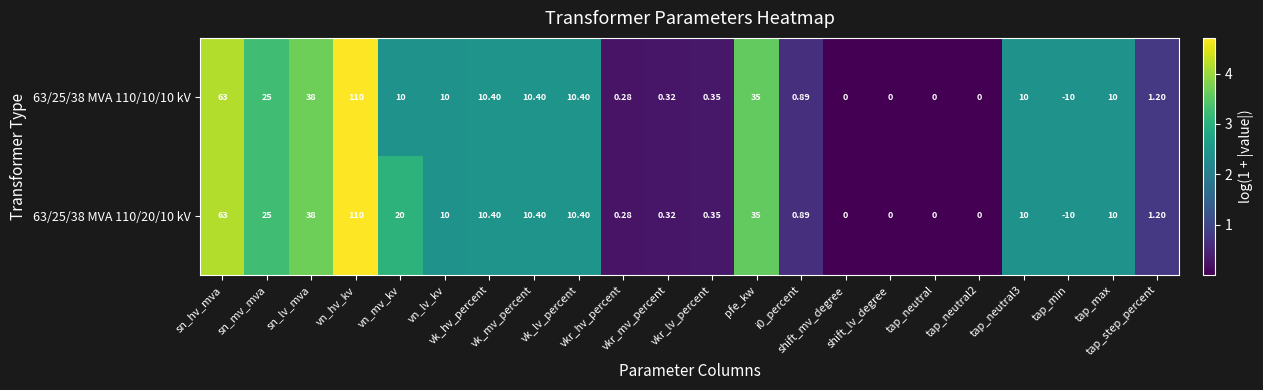

What is the total value across all series at vk_mv_percent?

20.8